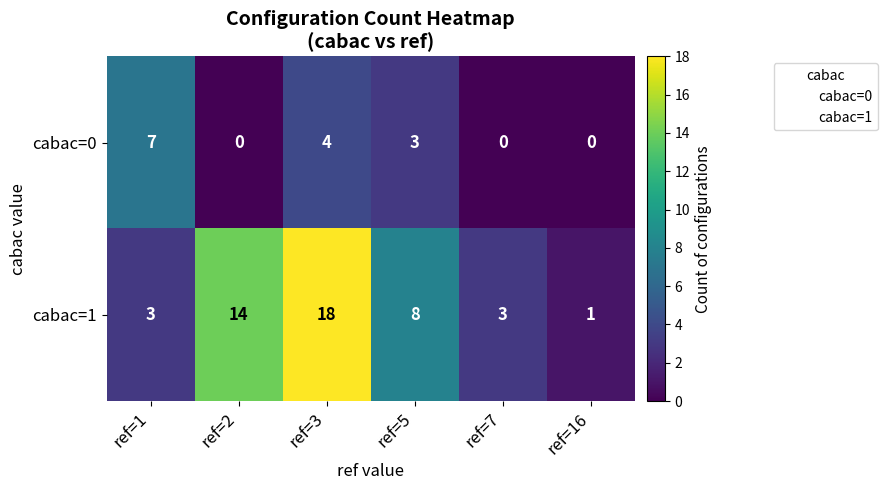

Which category has the lowest value in the cabac=1 series?

ref=16